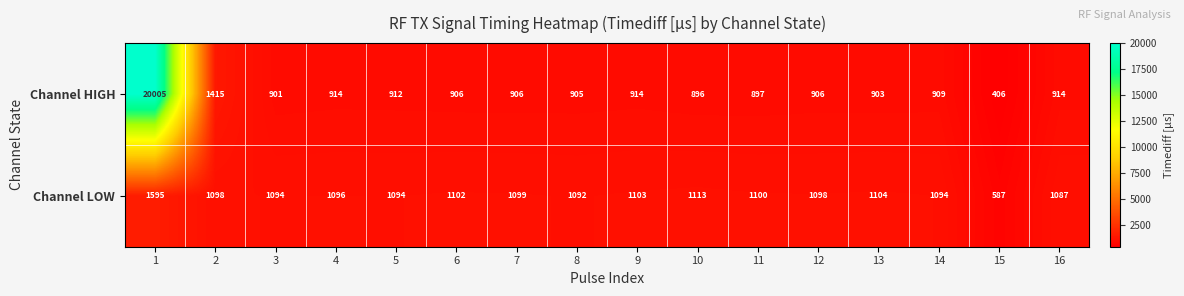

What is the spread (max minus min) of values at 3?

193